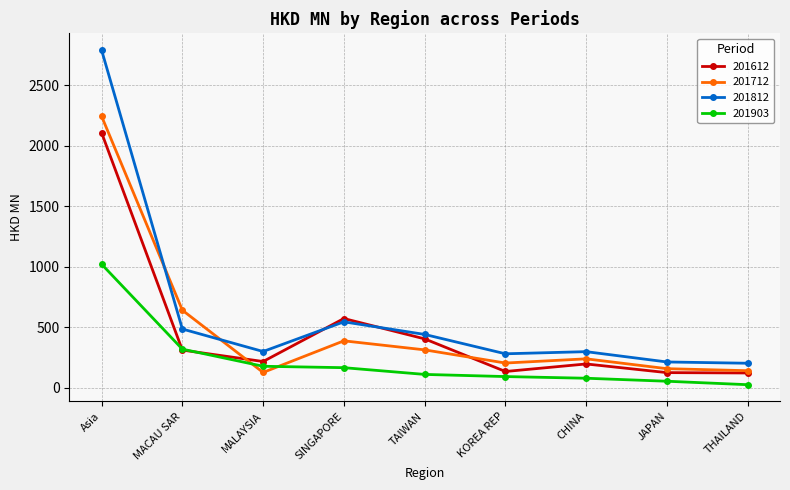

How many data points in 201612 are less than 215?

4